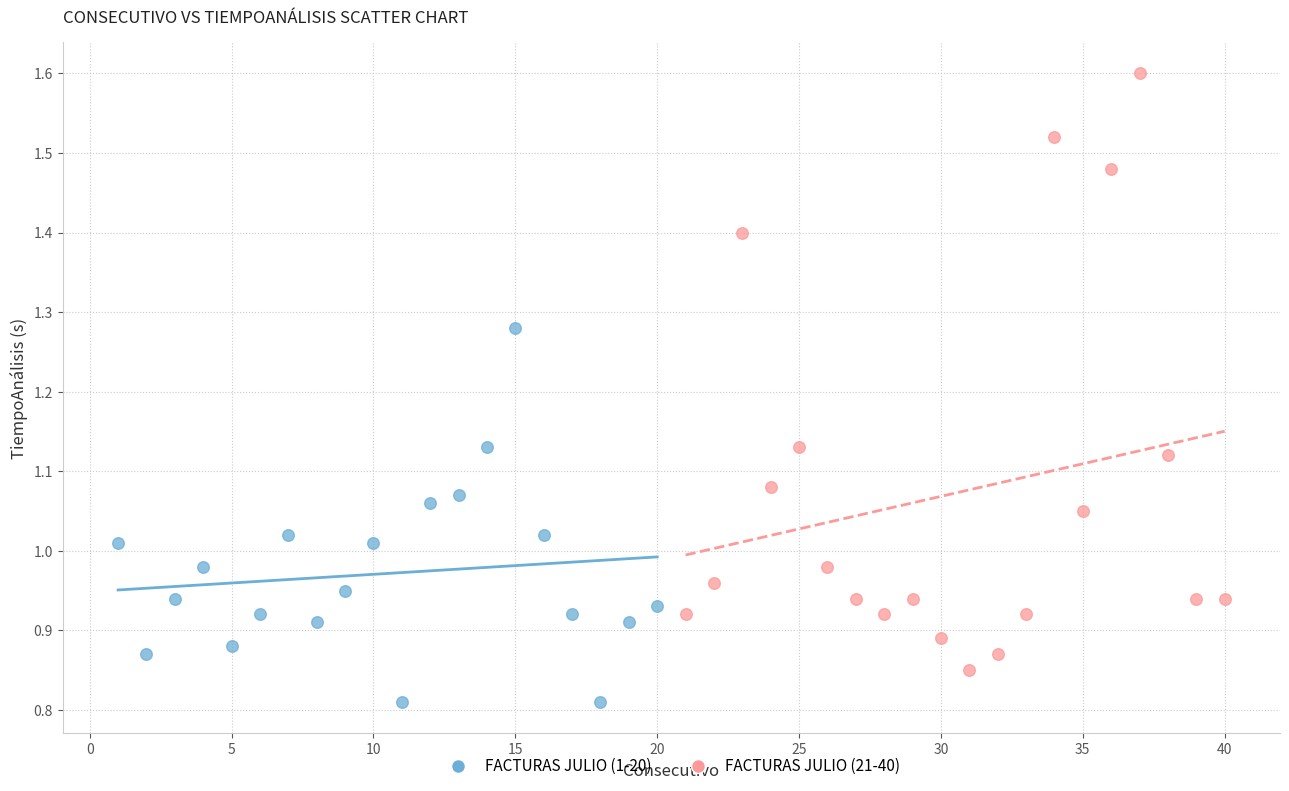

Which series contains the highest Y value?

FACTURAS JULIO (21-40)